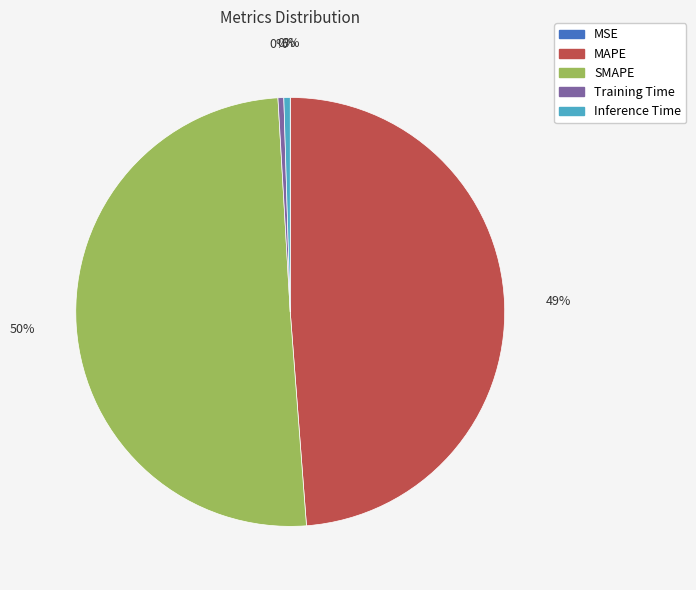

What is the majority slice?

SMAPE